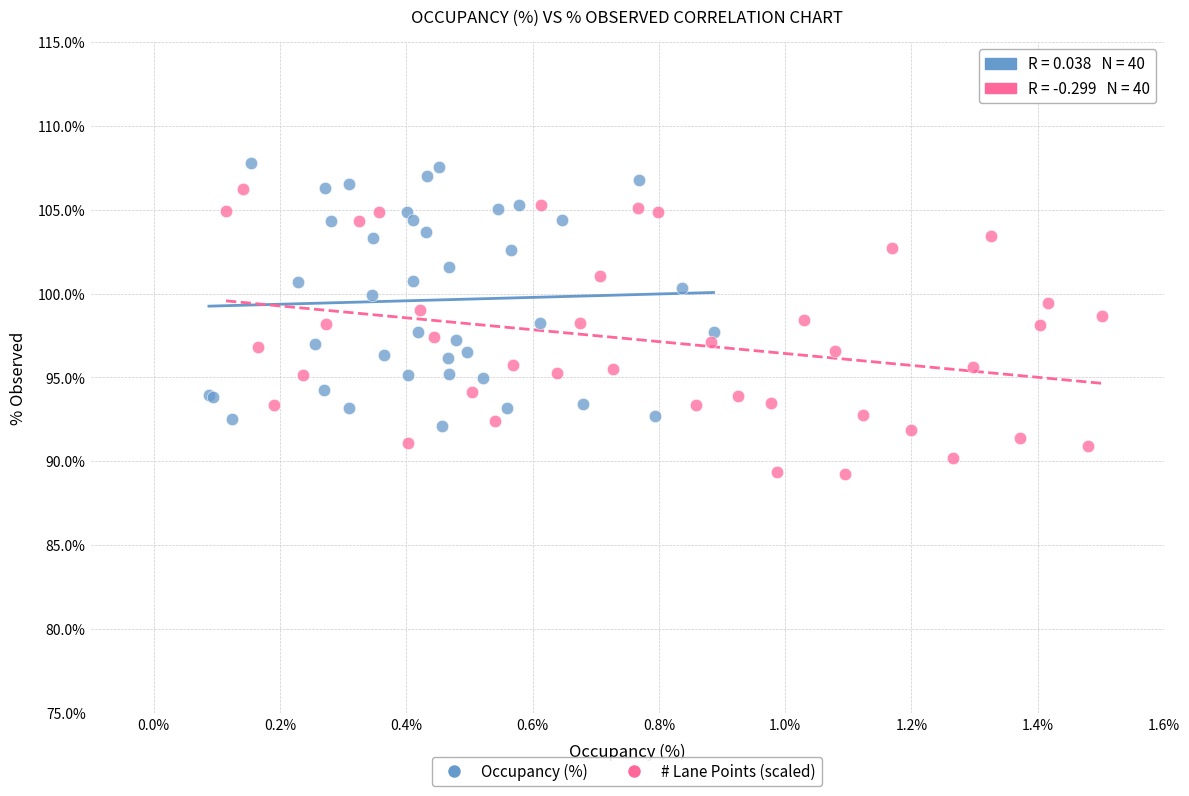

Which series reaches the minimum Y coordinate?

# Lane Points (scaled)